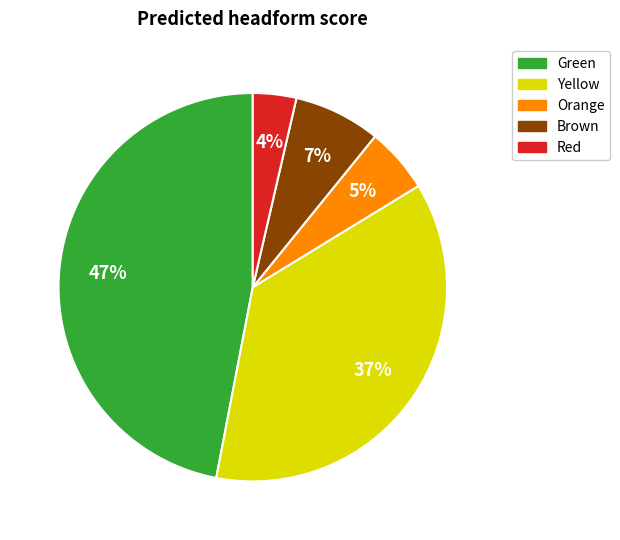

To the nearest percent, what portion does Red represent?

4%